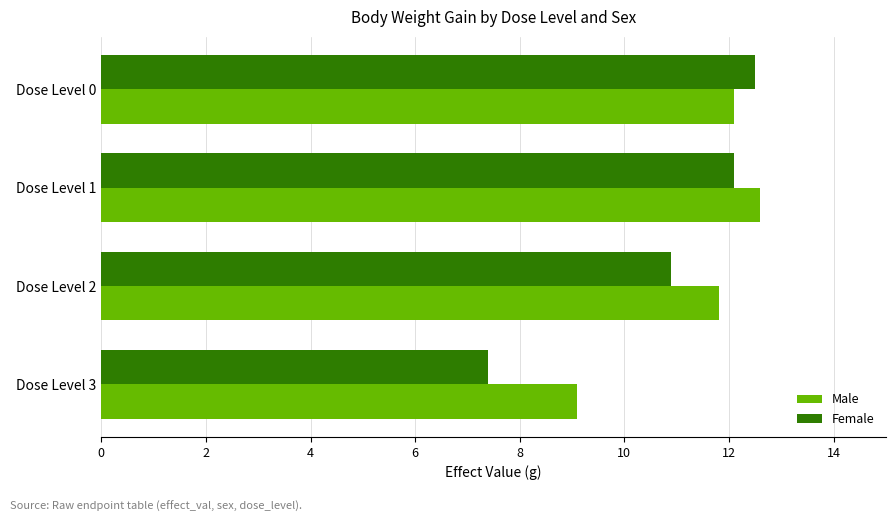

Which series has the largest total across all categories?

Male